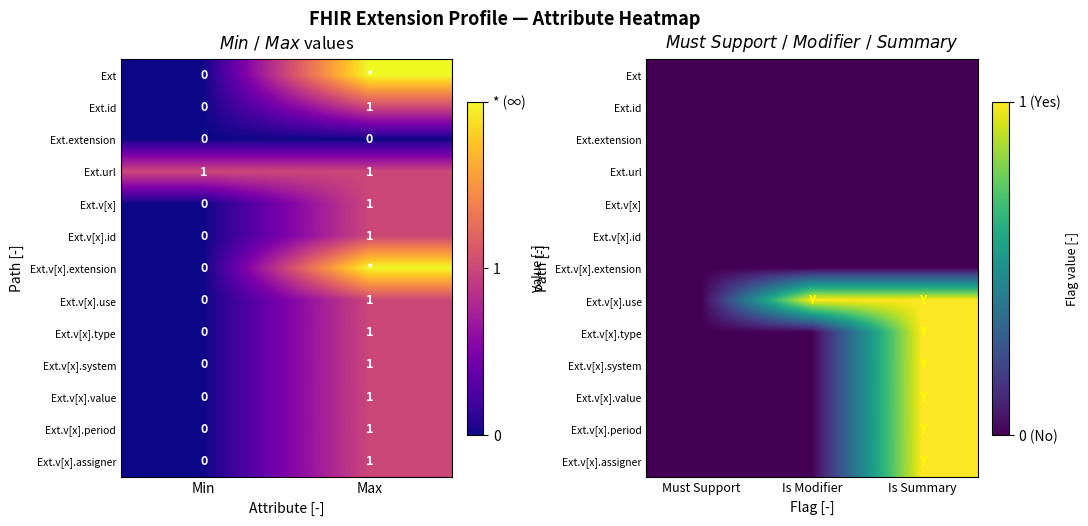

At which category is the sum across all series the highest?

Is Summary